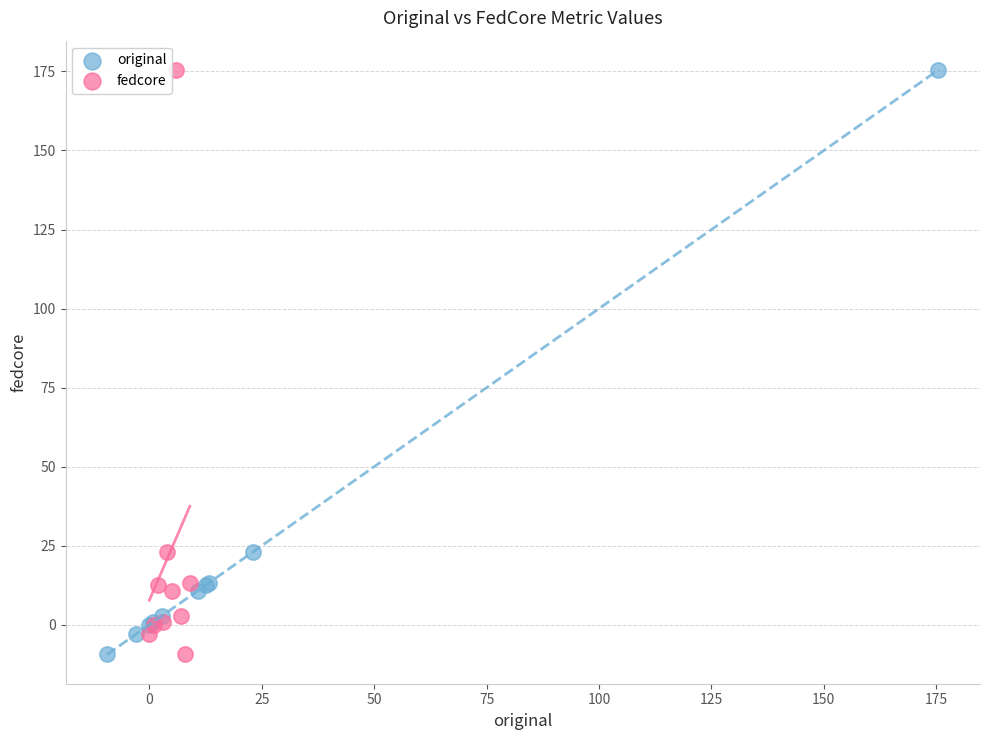

What are all the series names shown in the legend?

original, fedcore